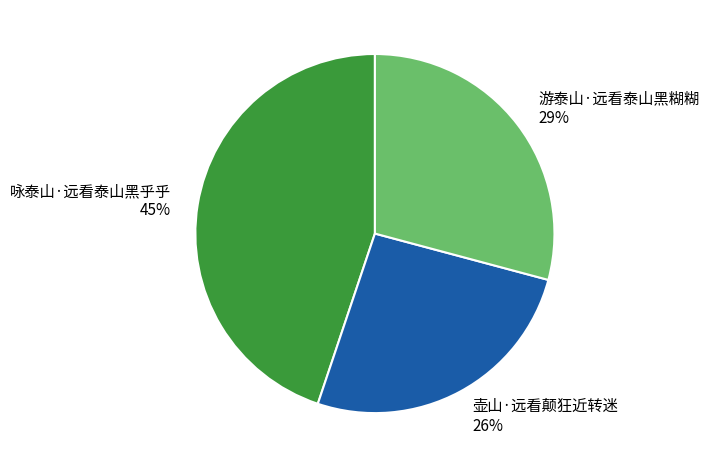

To the nearest percent, what is the average slice percentage?

33%